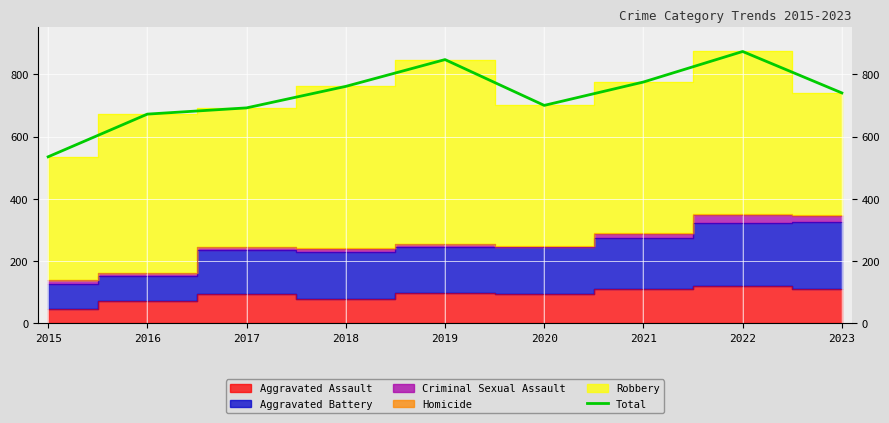

How many lines are shown in the chart?

1